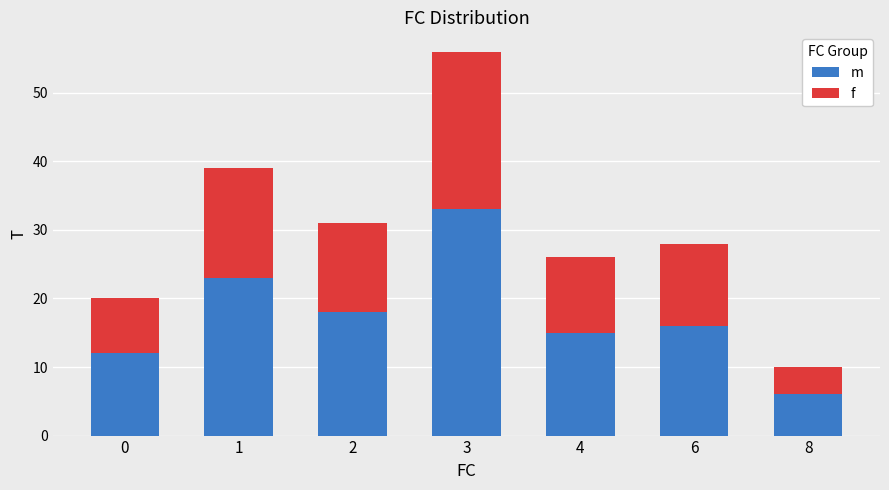

Which series changed the most between 6 and 8?

m